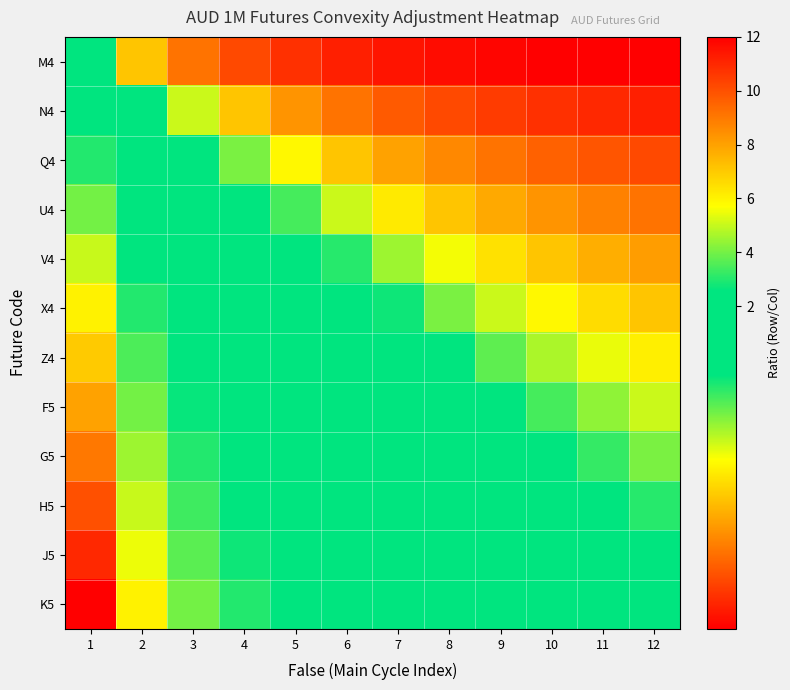

Reading left to right, extract all data points from this chart.

M4: 1=1.0	2=0.5	3=0.3	4=0.2	5=0.2	6=0.2	7=0.1	8=0.1	9=0.1	10=0.1	11=0.1	12=0.1
N4: 1=2.0	2=1.0	3=0.7	4=0.5	5=0.4	6=0.3	7=0.3	8=0.2	9=0.2	10=0.2	11=0.2	12=0.2
Q4: 1=3.0	2=1.5	3=1.0	4=0.8	5=0.6	6=0.5	7=0.4	8=0.4	9=0.3	10=0.3	11=0.3	12=0.2
U4: 1=4.0	2=2.0	3=1.3	4=1.0	5=0.8	6=0.7	7=0.6	8=0.5	9=0.4	10=0.4	11=0.4	12=0.3
V4: 1=5.0	2=2.5	3=1.7	4=1.2	5=1.0	6=0.8	7=0.7	8=0.6	9=0.6	10=0.5	11=0.5	12=0.4
X4: 1=6.0	2=3.0	3=2.0	4=1.5	5=1.2	6=1.0	7=0.9	8=0.8	9=0.7	10=0.6	11=0.5	12=0.5
Z4: 1=7.0	2=3.5	3=2.3	4=1.8	5=1.4	6=1.2	7=1.0	8=0.9	9=0.8	10=0.7	11=0.6	12=0.6
F5: 1=8.0	2=4.0	3=2.7	4=2.0	5=1.6	6=1.3	7=1.1	8=1.0	9=0.9	10=0.8	11=0.7	12=0.7
G5: 1=9.0	2=4.5	3=3.0	4=2.2	5=1.8	6=1.5	7=1.3	8=1.1	9=1.0	10=0.9	11=0.8	12=0.8
H5: 1=10.0	2=5.0	3=3.3	4=2.5	5=2.0	6=1.7	7=1.4	8=1.2	9=1.1	10=1.0	11=0.9	12=0.8
J5: 1=11.0	2=5.5	3=3.7	4=2.8	5=2.2	6=1.8	7=1.6	8=1.4	9=1.2	10=1.1	11=1.0	12=0.9
K5: 1=12.0	2=6.0	3=4.0	4=3.0	5=2.4	6=2.0	7=1.7	8=1.5	9=1.3	10=1.2	11=1.1	12=1.0